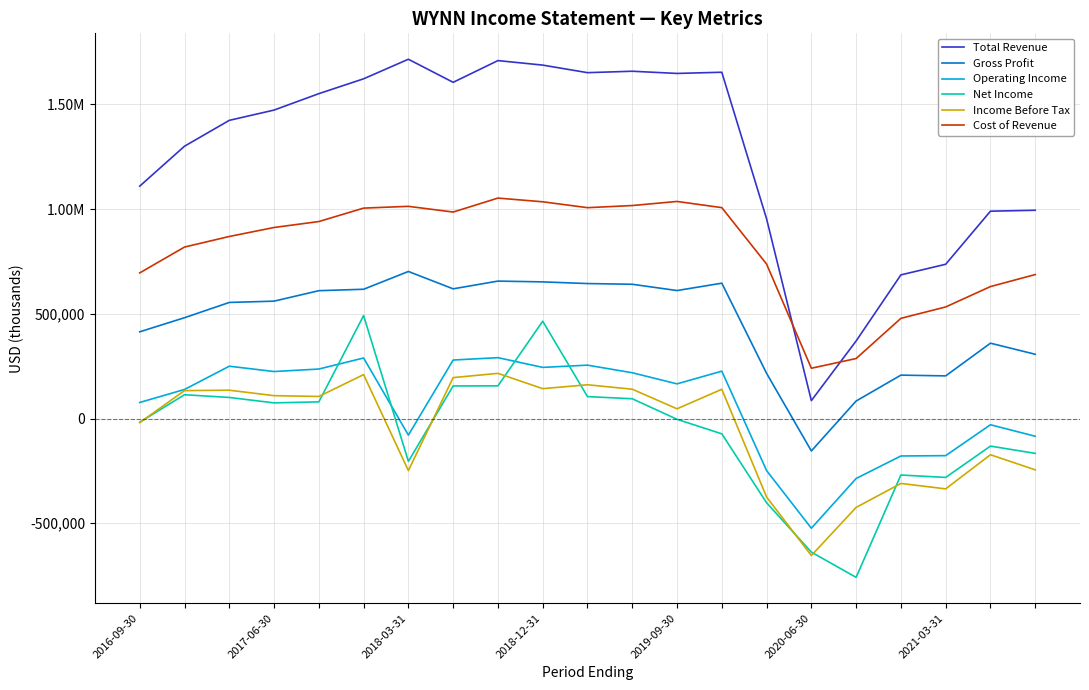

What are all the series names shown in the legend?

Total Revenue, Gross Profit, Operating Income, Net Income, Income Before Tax, Cost of Revenue